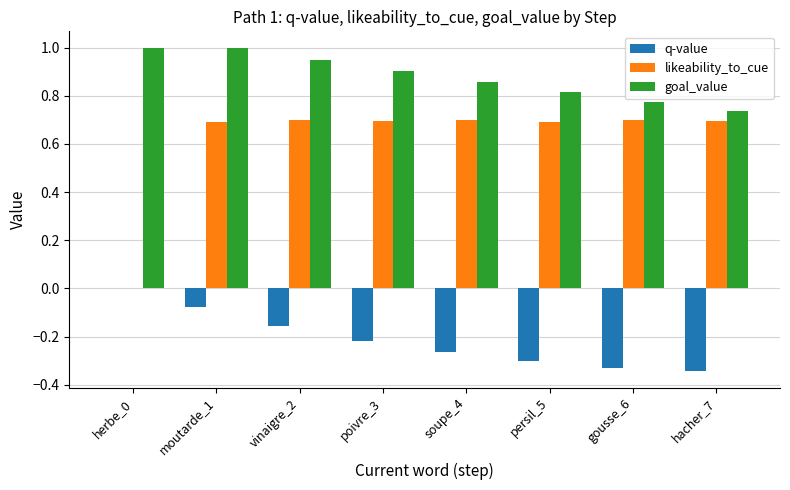

What is the maximum value shown in the chart?

1.0